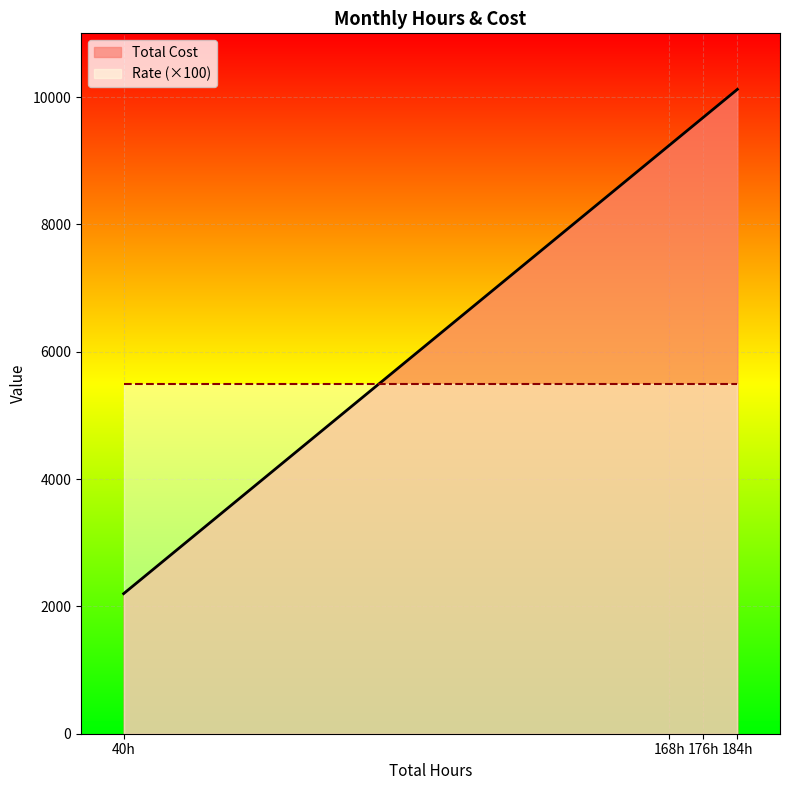

Does the chart display data point markers on the line(s)?

No